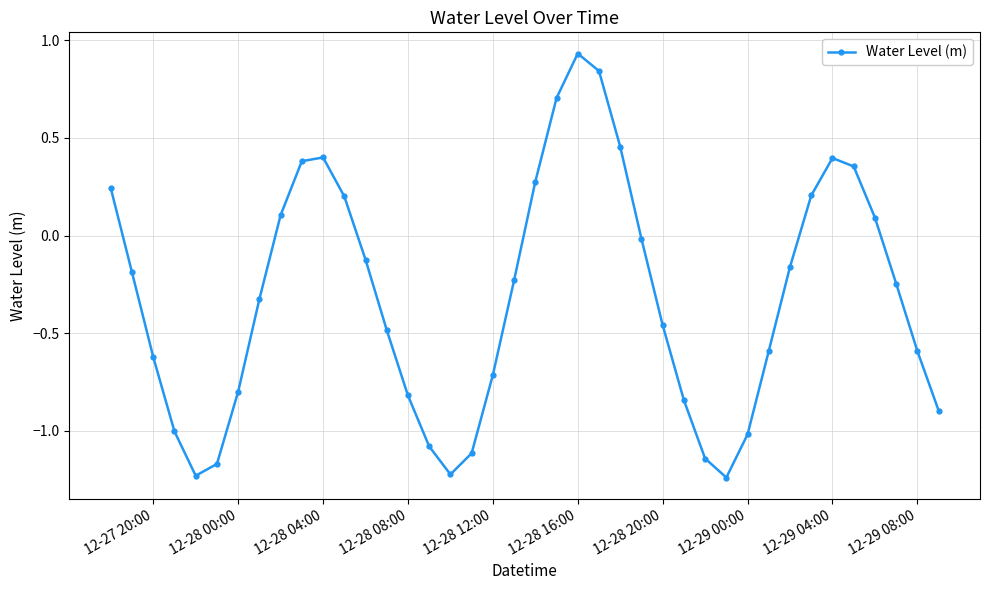

How many points are lower than both their immediate neighbors (excluding endpoints)?

3